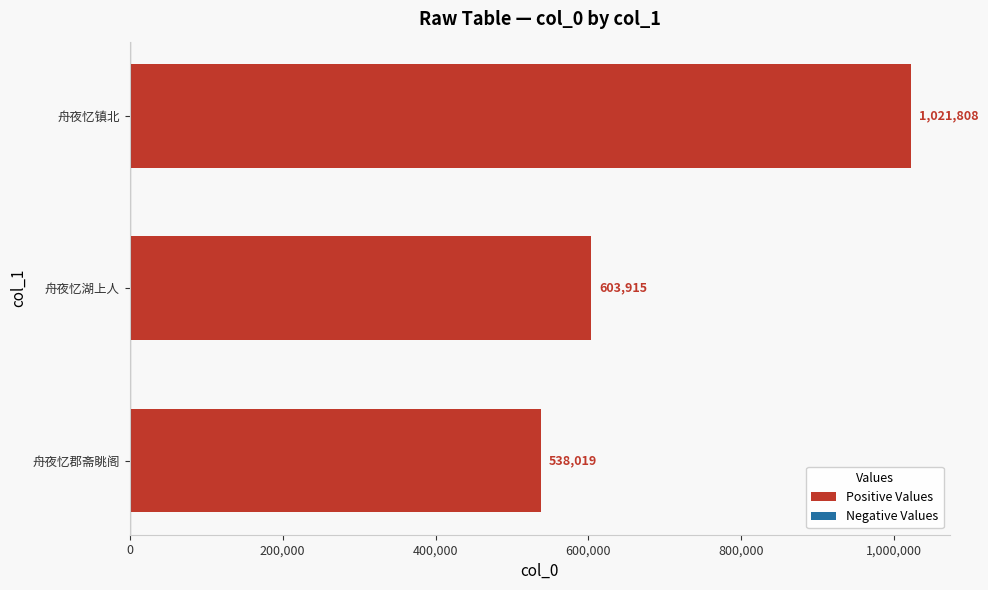

What is the average value?

721247